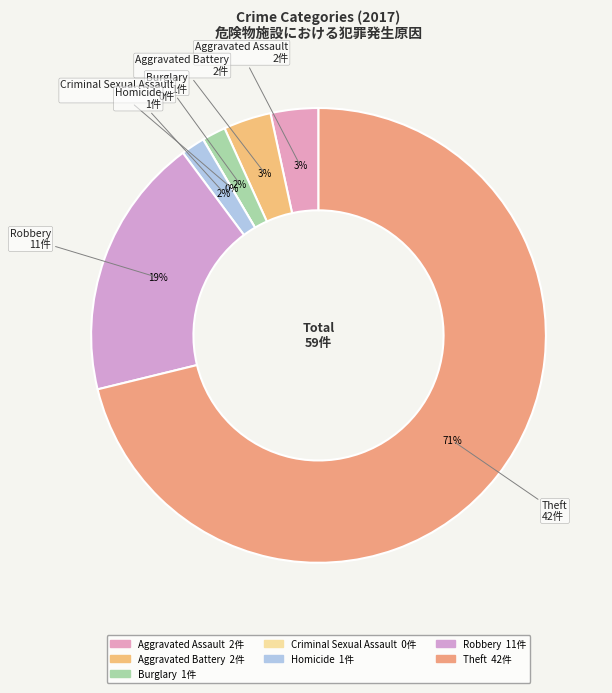

Do Homicide and Criminal Sexual Assault together represent more than half of the pie?

No